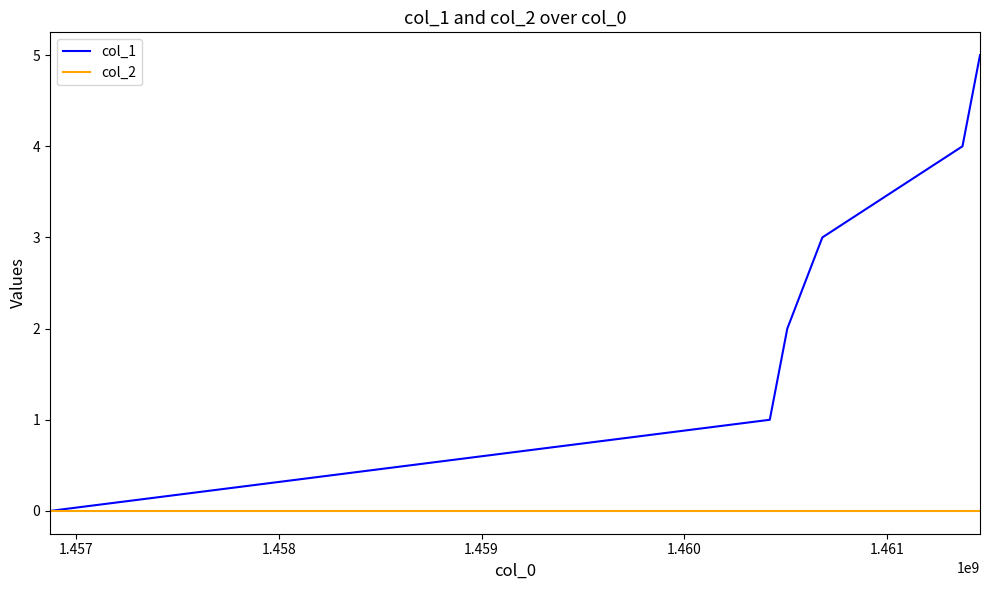

Which series has the largest total across all categories?

col_1